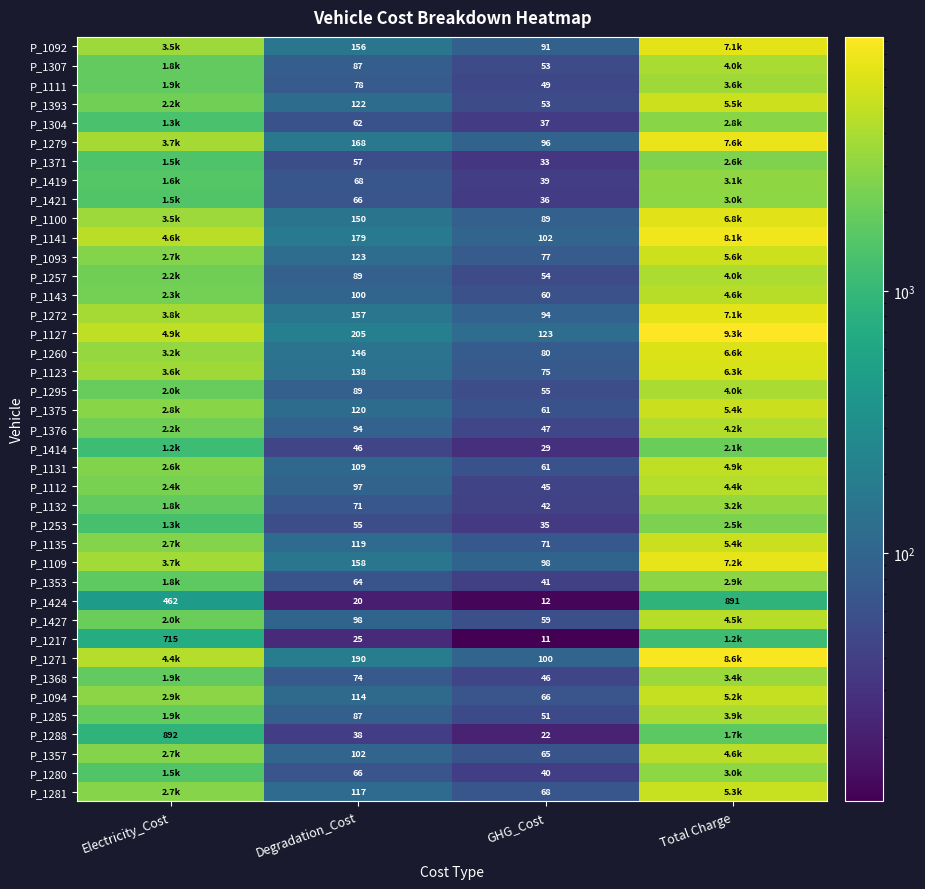

Which series has the largest range (max minus min)?

P_1127